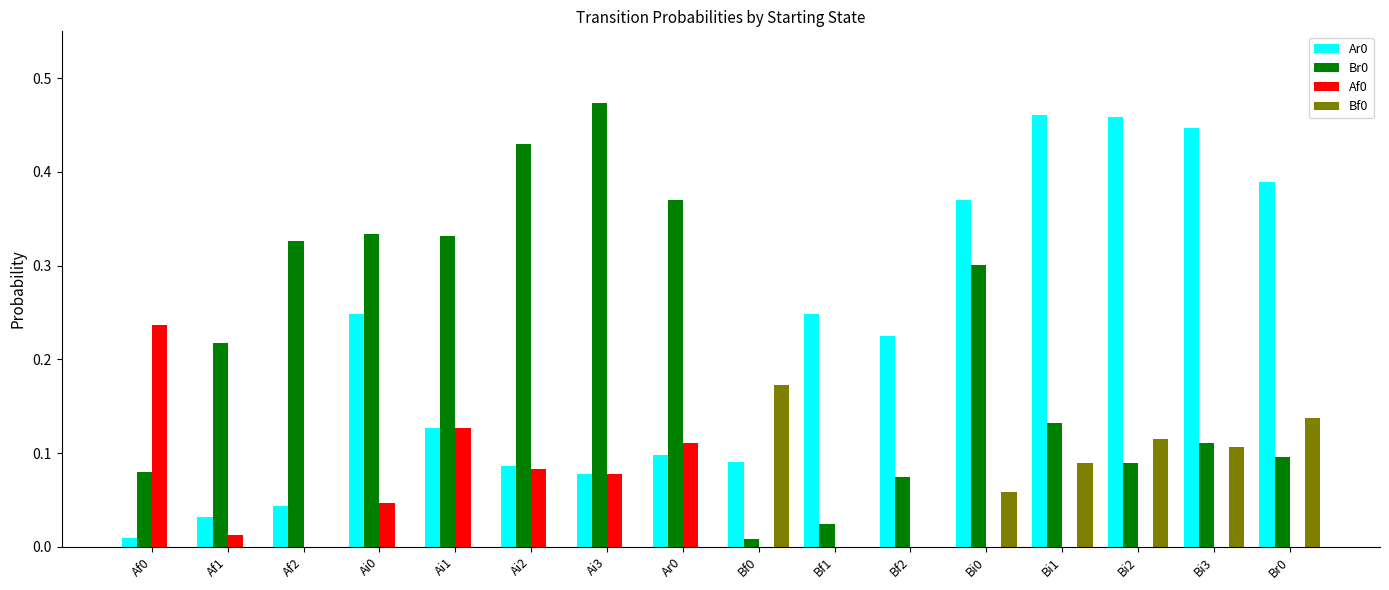

Which category has the highest value across all series?

Ai3